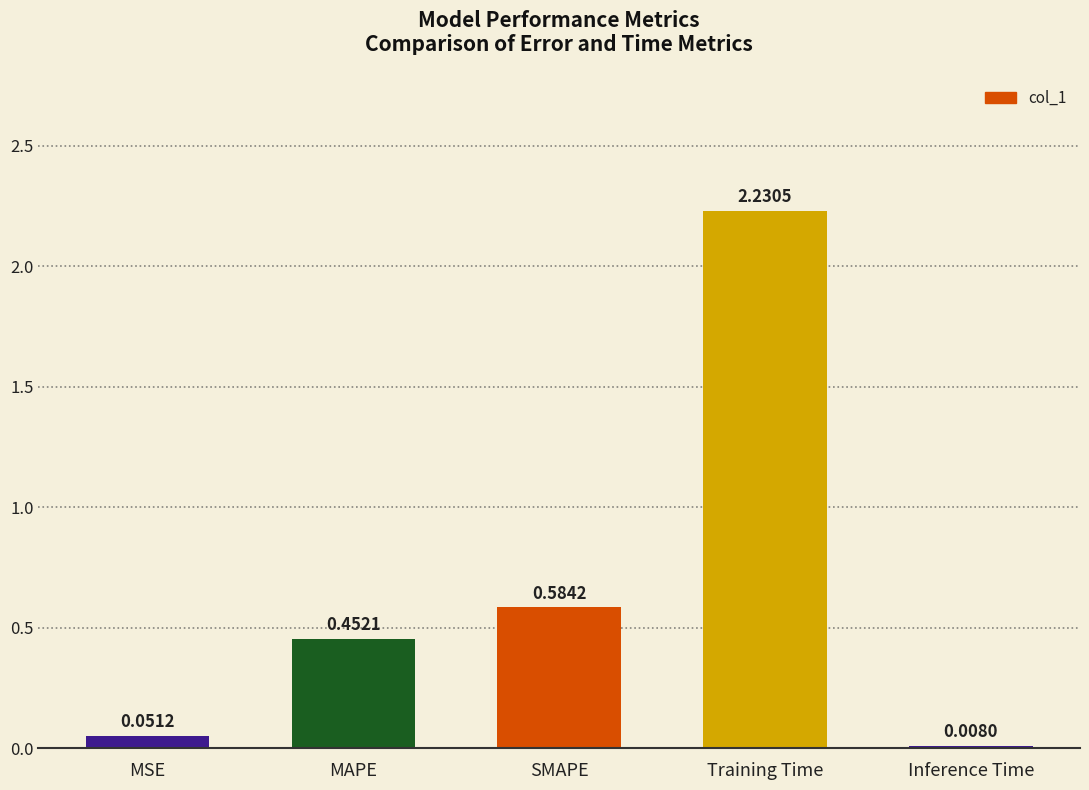

Where is the data nearest to the value 1?

SMAPE